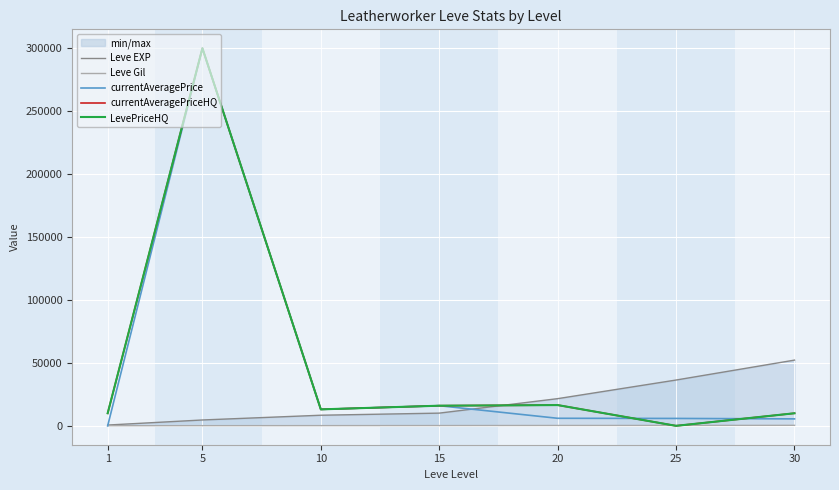

At which label is LevePriceHQ closest to 149999?

20